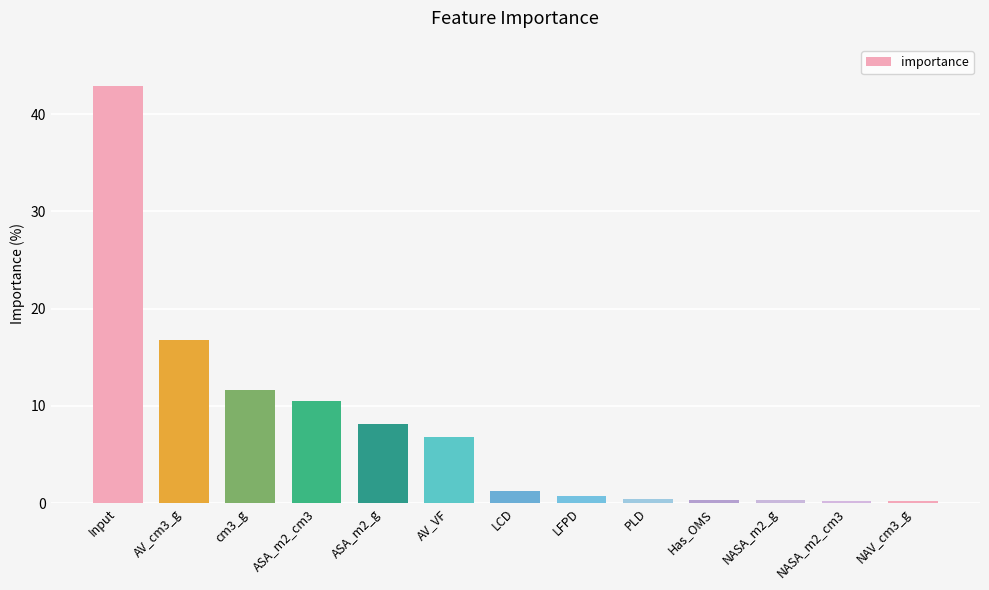

What is the difference between the maximum and minimum values?

42.6